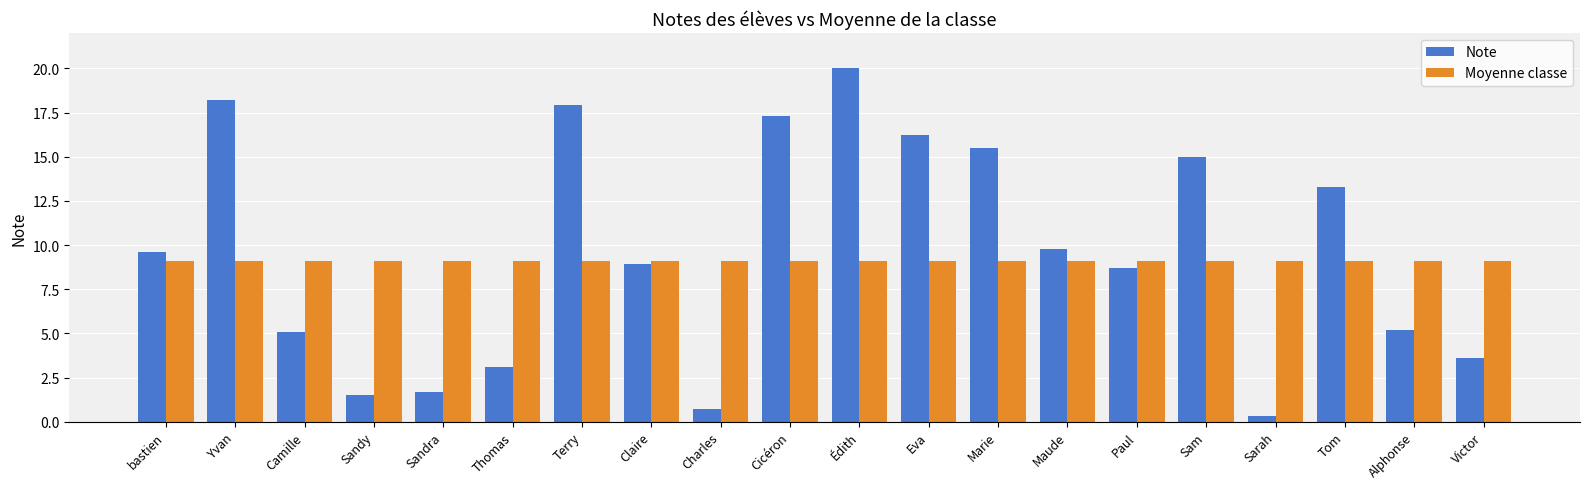

What is the label of the 20th bar from the right?

bastien